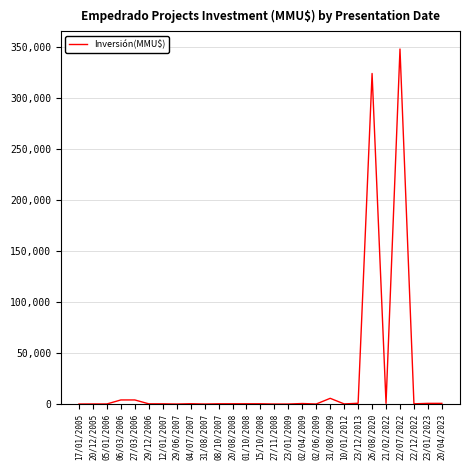

Is it true that the value at 27/11/2008 is 0?

True